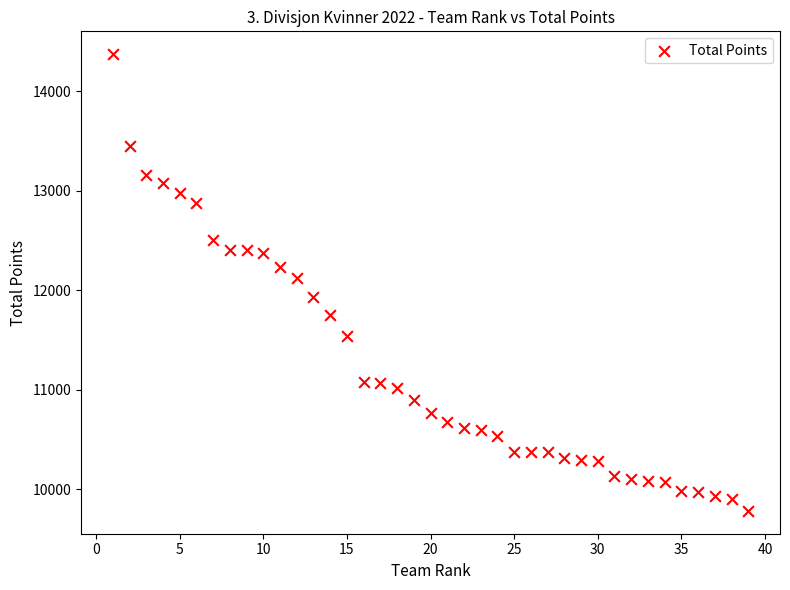

What is the range of X values (max minus min)?

38